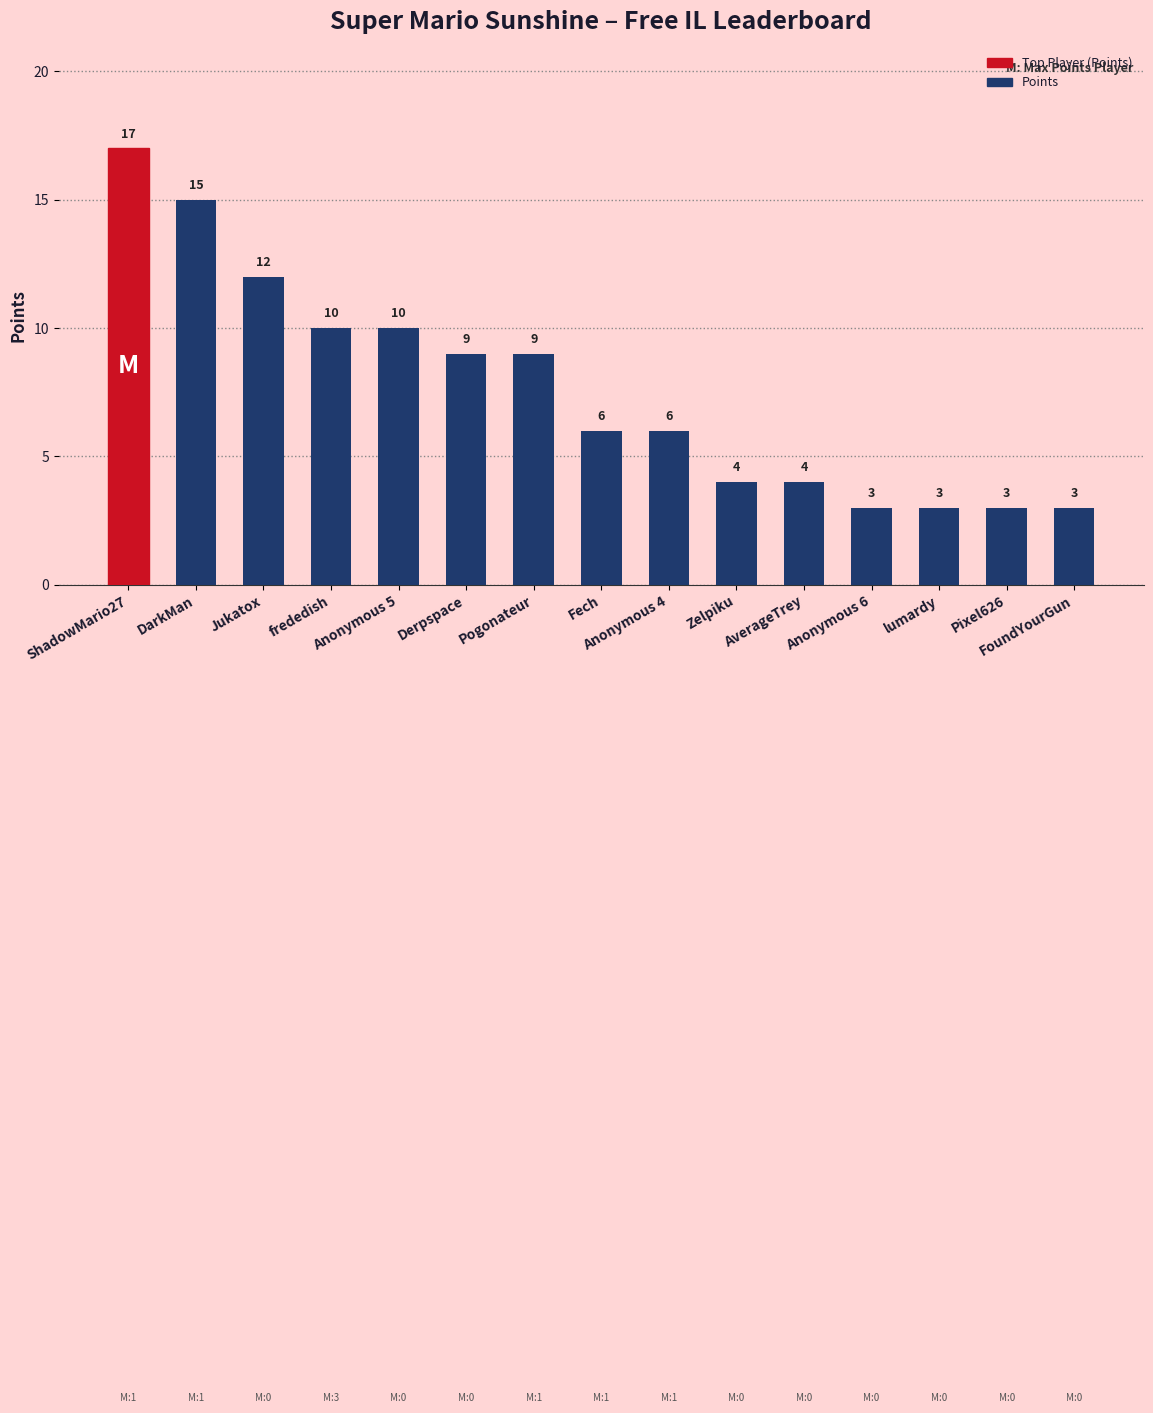

The chart shows a value of 3 at FoundYourGun. True or false?

True